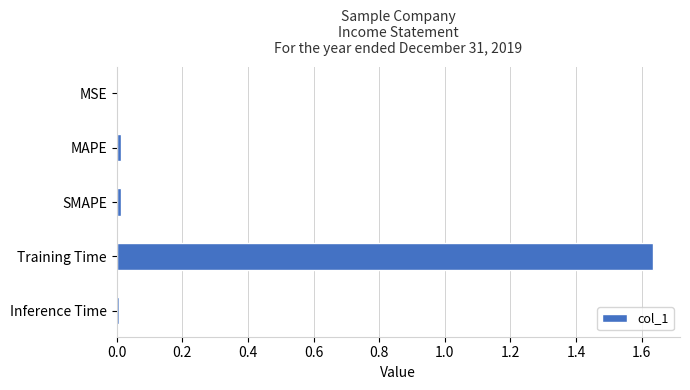

Which category has the highest value across all series?

Training Time